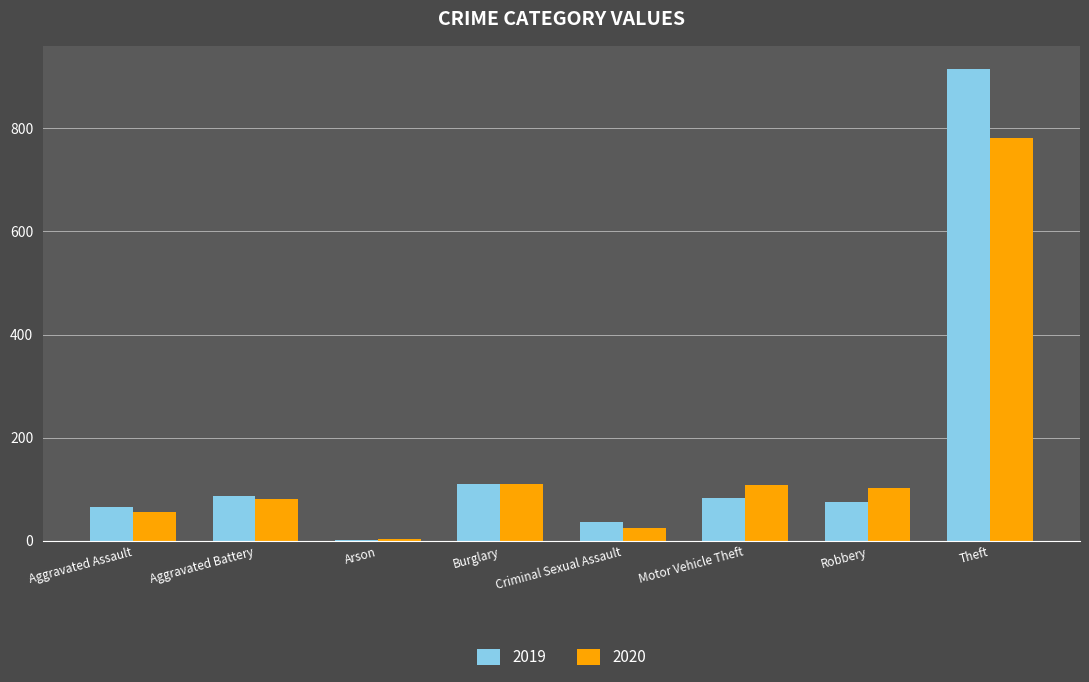

What is the maximum value shown in the chart?

914